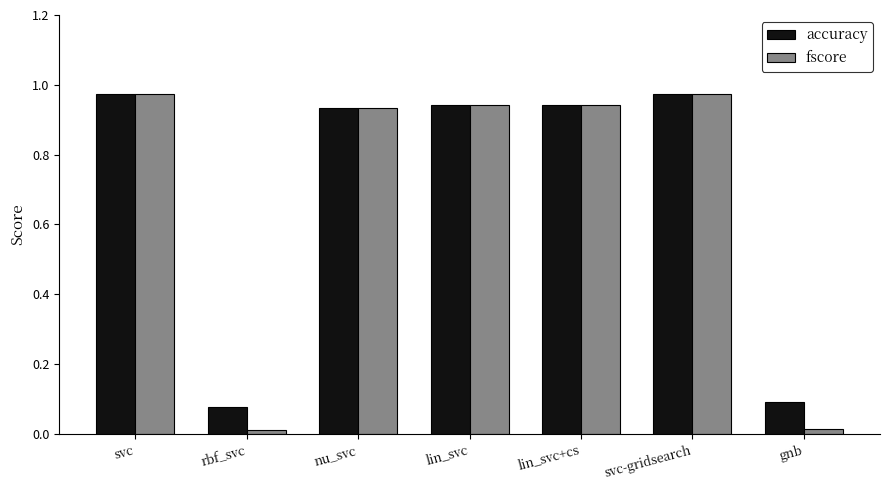

What is the label of the 1st bar from the left?

svc